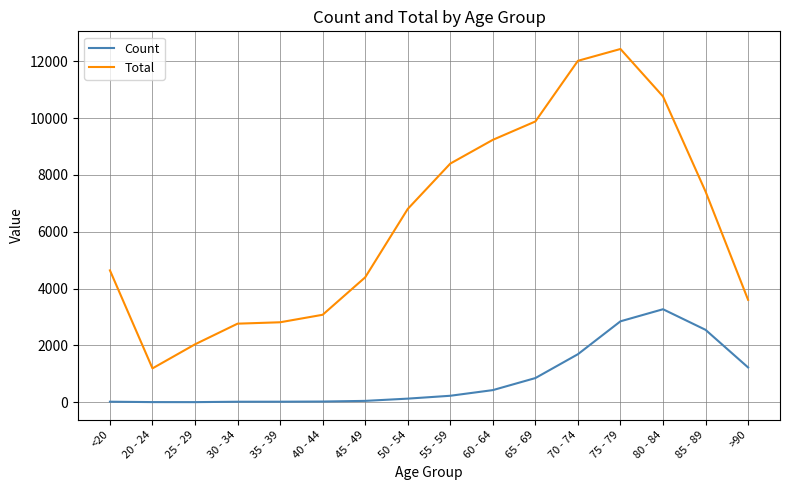

At 45 - 49, list the series in order from largest to smallest.

Total, Count